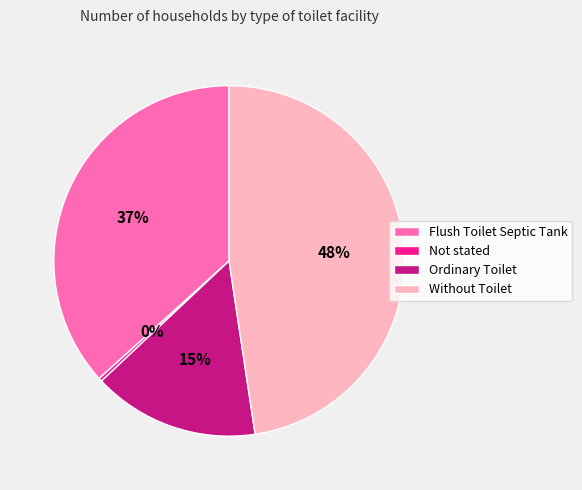

Rank the categories by value from lowest to highest.

Not stated, Ordinary Toilet, Flush Toilet Septic Tank, Without Toilet